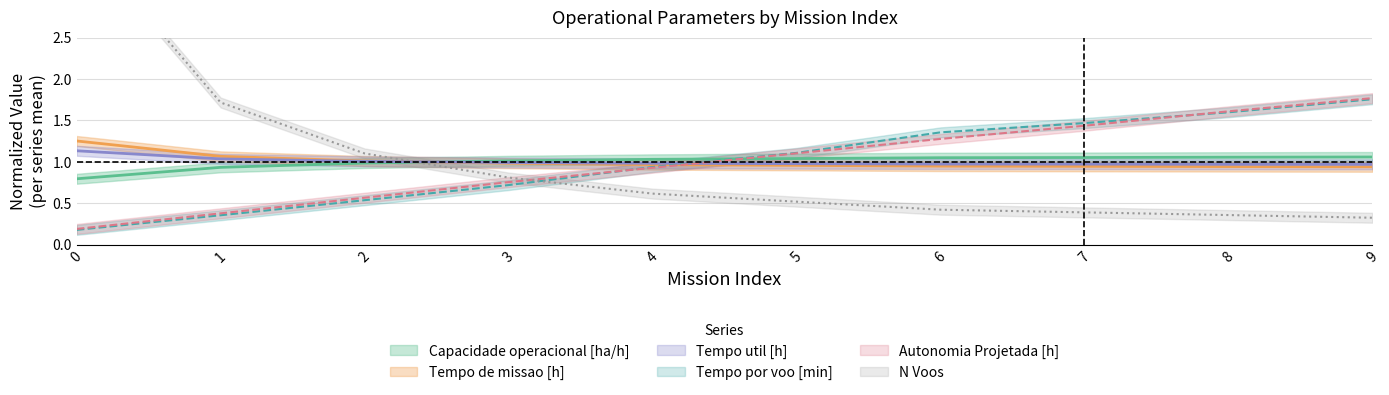

Reading left to right, list all the values displayed in this chart.

Capacidade operacional [ha/h]: 0.8	0.9	1.0	1.0	1.0	1.0	1.0	1.1	1.1	1.1
Tempo de missao [h]: 1.3	1.1	1.0	1.0	1.0	1.0	0.9	0.9	0.9	0.9
Tempo util [h]: 1.1	1.0	1.0	1.0	1.0	1.0	1.0	1.0	1.0	1.0
Tempo por voo [min]: 0.2	0.4	0.5	0.7	0.9	1.1	1.4	1.5	1.6	1.8
Autonomia Projetada [h]: 0.2	0.4	0.6	0.8	0.9	1.1	1.3	1.4	1.6	1.8
N Voos: 3.8	1.7	1.1	0.8	0.6	0.5	0.4	0.4	0.4	0.3